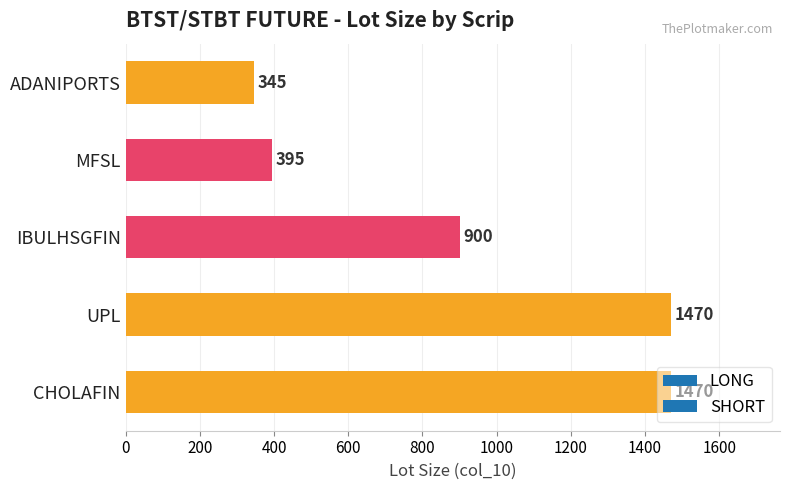

At which category does the chart reach its minimum across all series?

ADANIPORTS